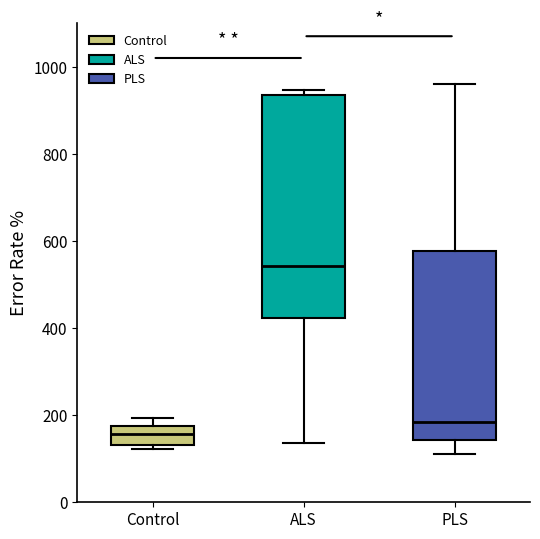

Where does the median line of the box for PLS sit on the y-axis? The values are not printed on the chart, so give them approximately, as read against the axis.

180